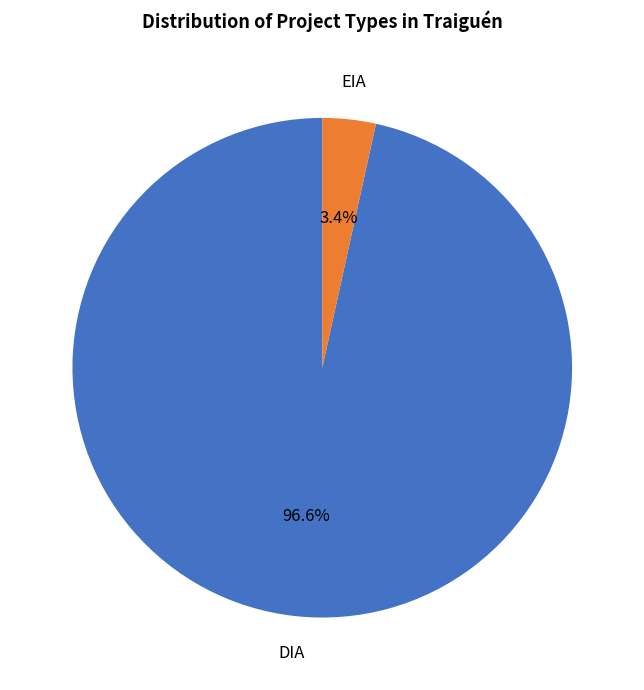

Does any single category account for the majority?

Yes